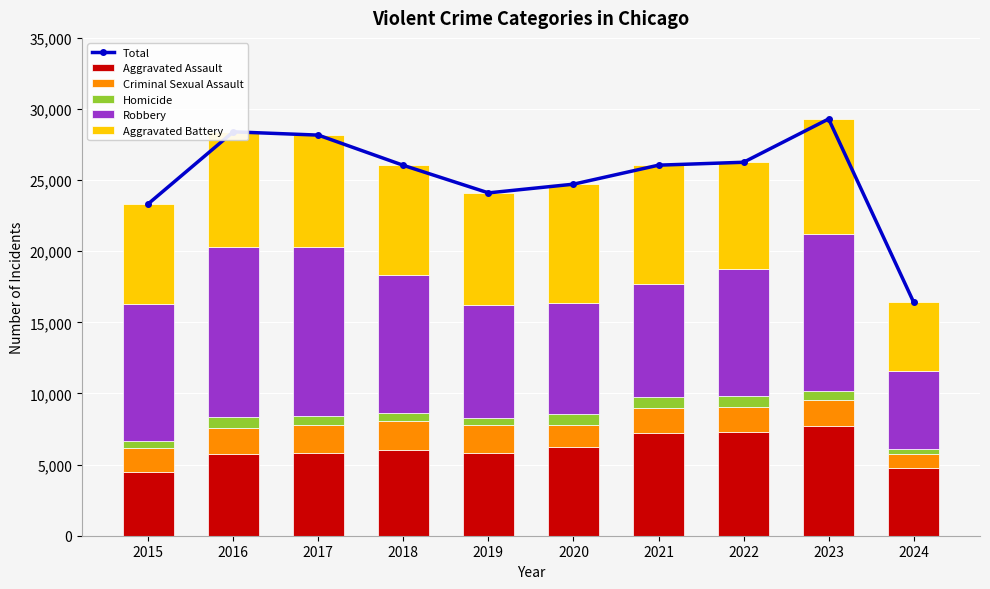

What is the total value across all series at 2019?

48206